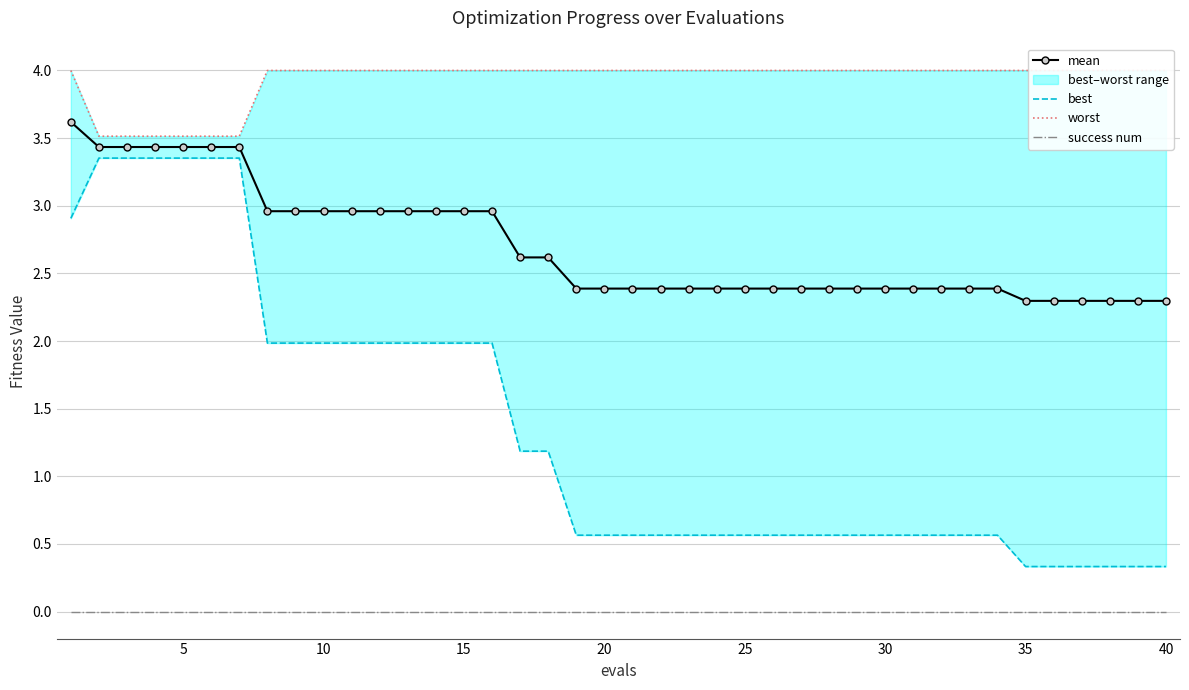

True or false: success num and best cross at least once.

False